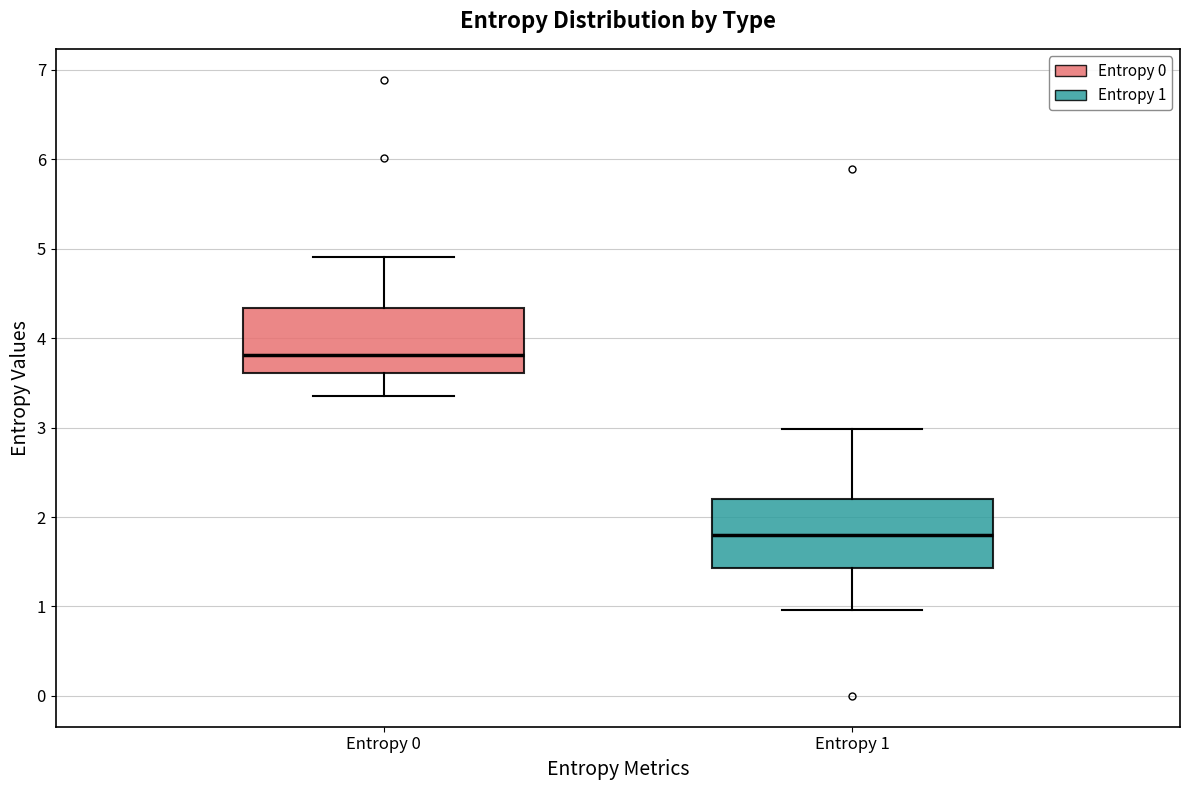

Reading left to right, read every box against the y-axis: the position of its median line, the range the box covers, and the ends of its whiskers. The values are not printed on the chart, so give them approximately, as read against the axis.

Entropy 0: median 3.8, box 3.6 to 4.3, whiskers 3.4 to 4.9
Entropy 1: median 1.8, box 1.4 to 2.2, whiskers 1.0 to 3.0